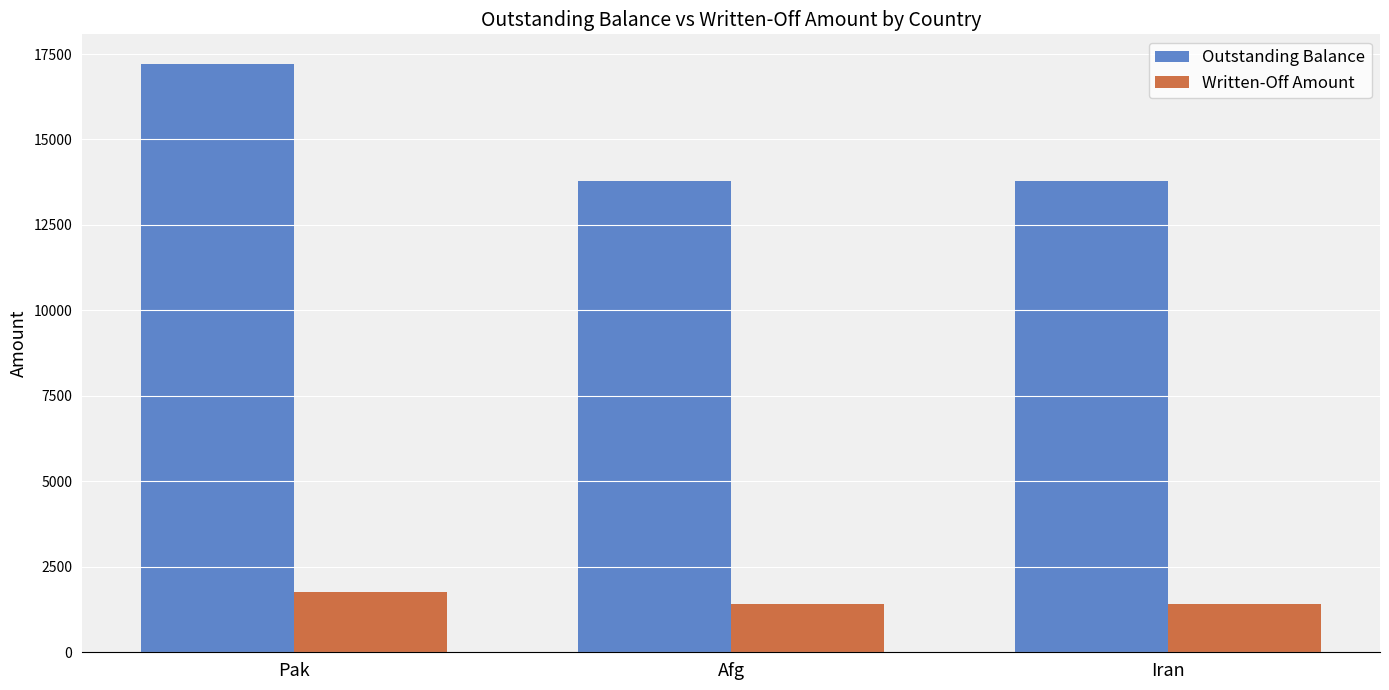

Where is Written-Off Amount nearest to the value 1578?

Iran